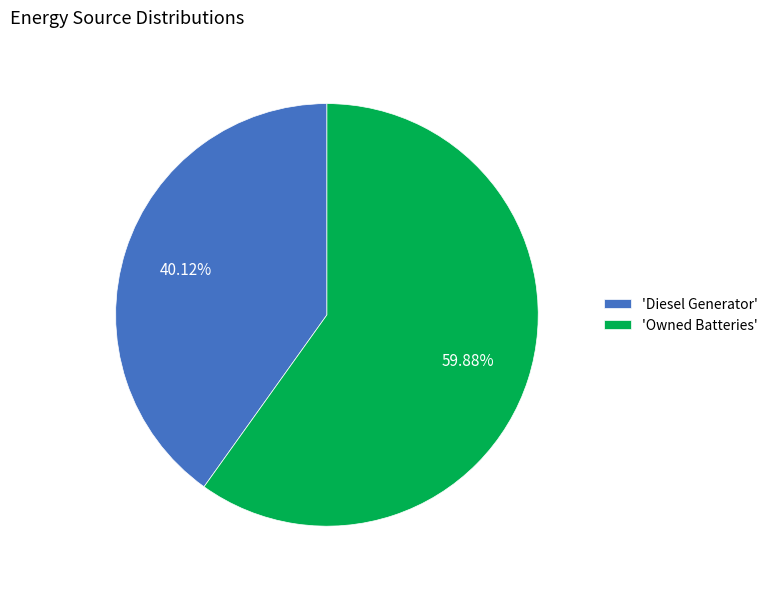

Which category accounts for the majority?

'Owned Batteries'